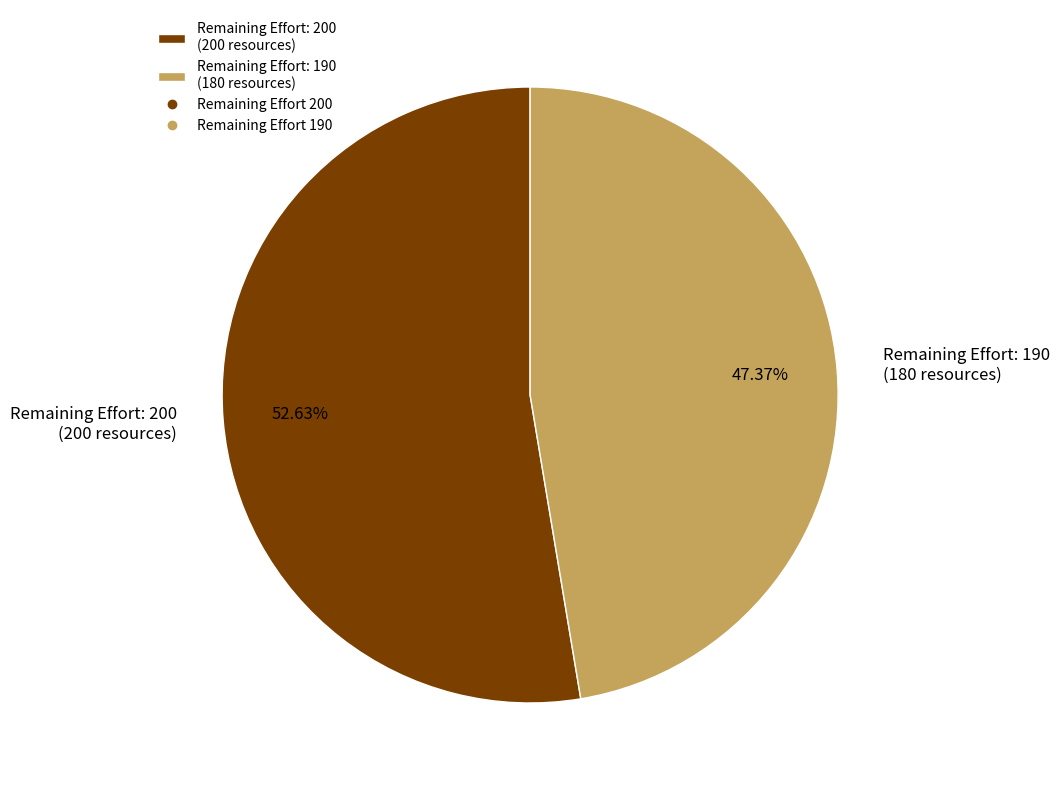

What is the ratio of the value at Remaining Effort: 190 (180 resources) to the value at Remaining Effort: 200 (200 resources)?

0.9